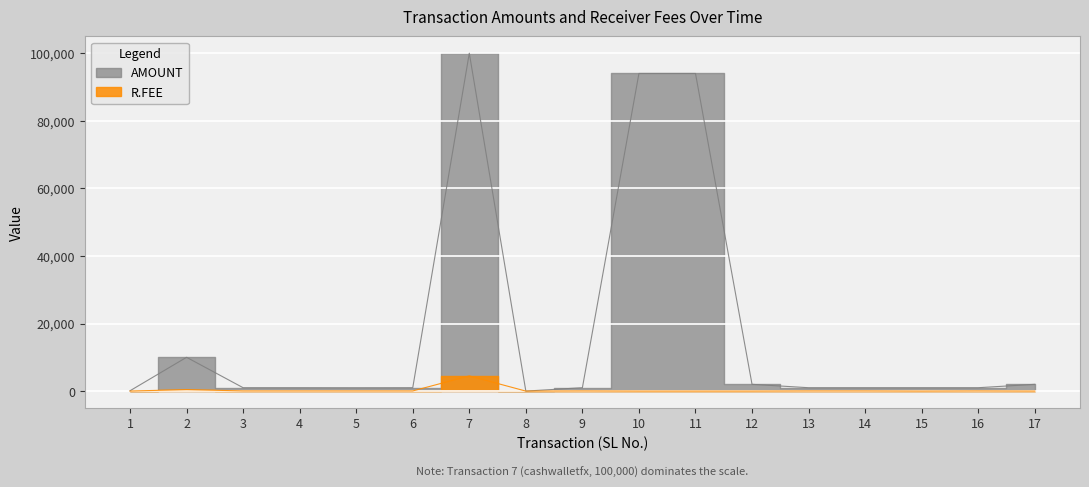

True or false: R.FEE and AMOUNT cross at least once.

False